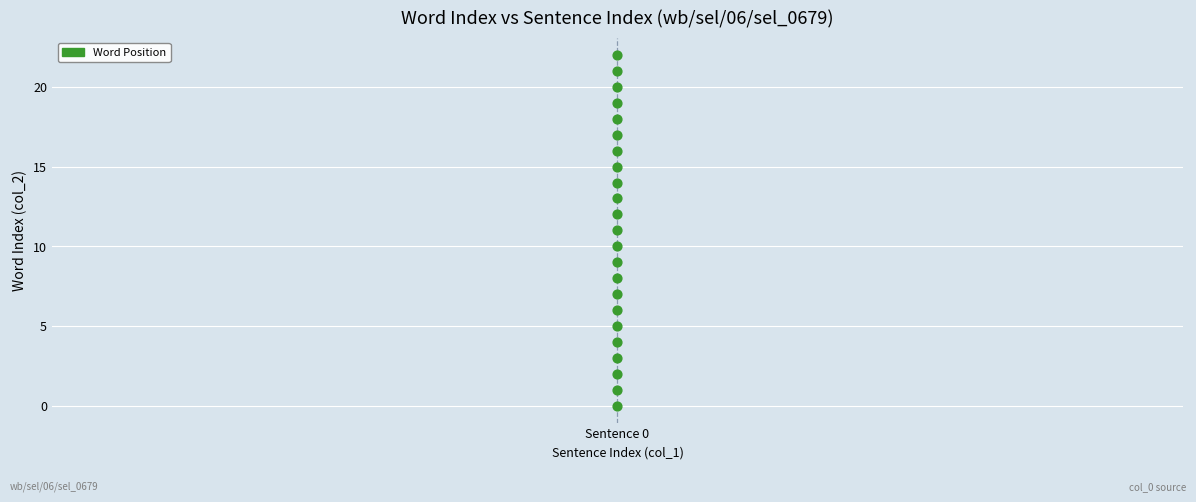

What is the range of Y values (max minus min)?

22